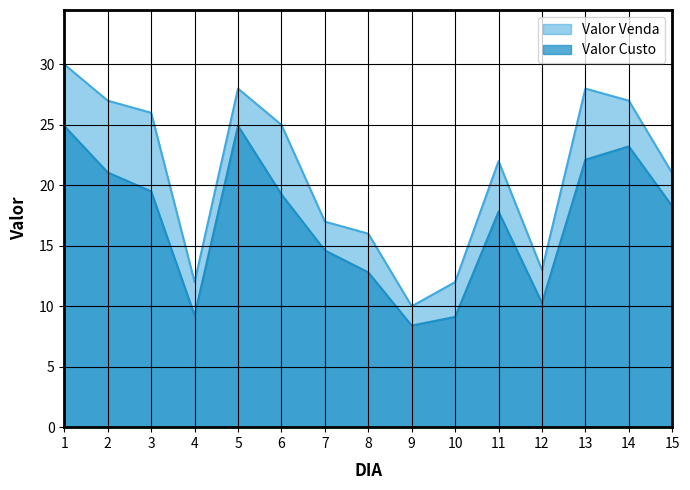

Between 4 and 5, which series saw the biggest shift?

Valor Venda